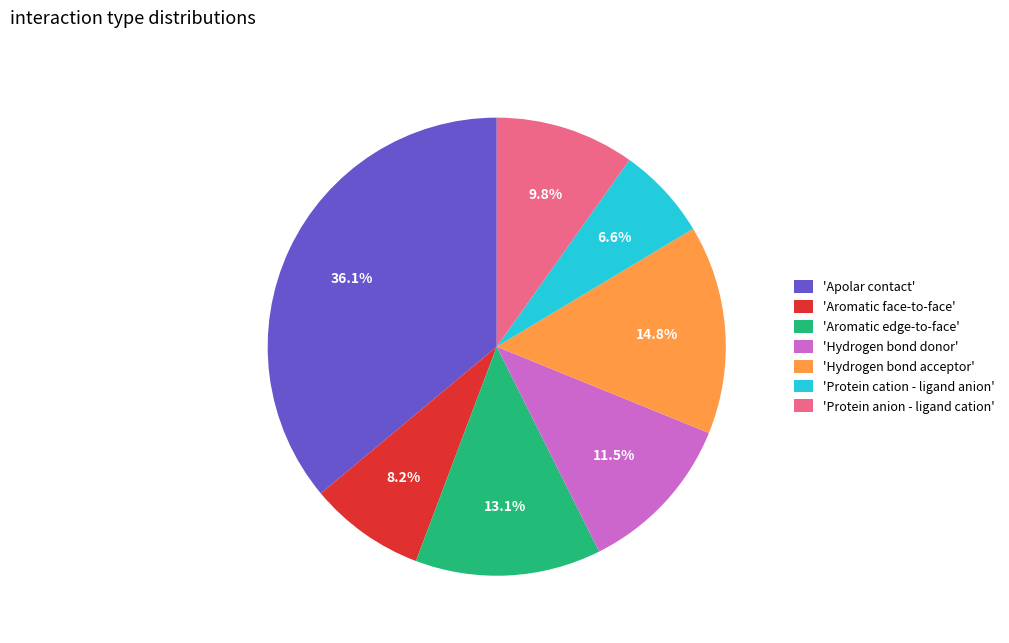

Rank the categories by value from lowest to highest.

'Protein cation - ligand anion', 'Aromatic face-to-face', 'Protein anion - ligand cation', 'Hydrogen bond donor', 'Aromatic edge-to-face', 'Hydrogen bond acceptor', 'Apolar contact'